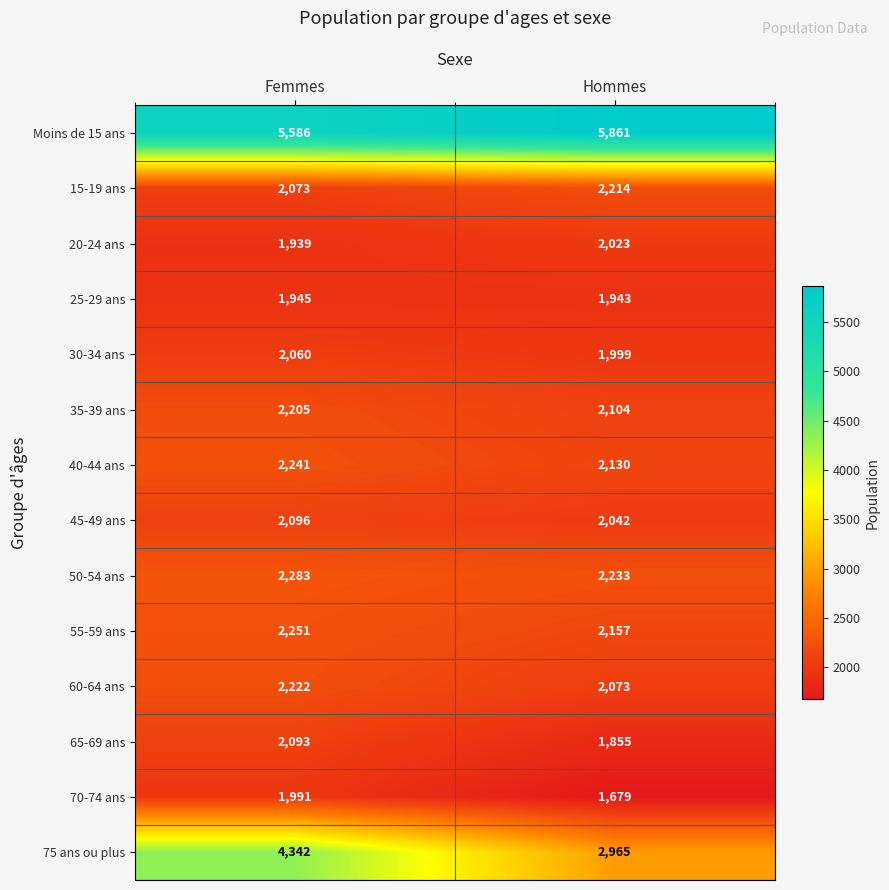

Which series has the largest total across all categories?

Moins de 15 ans